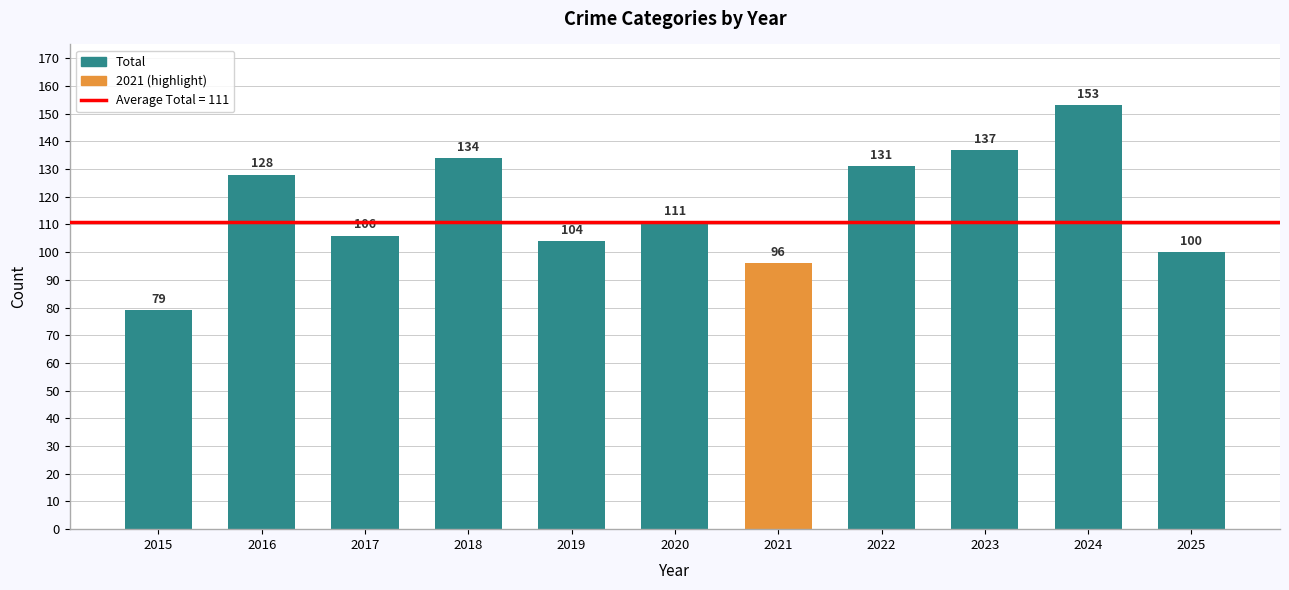

What is the maximum value shown in the chart?

153